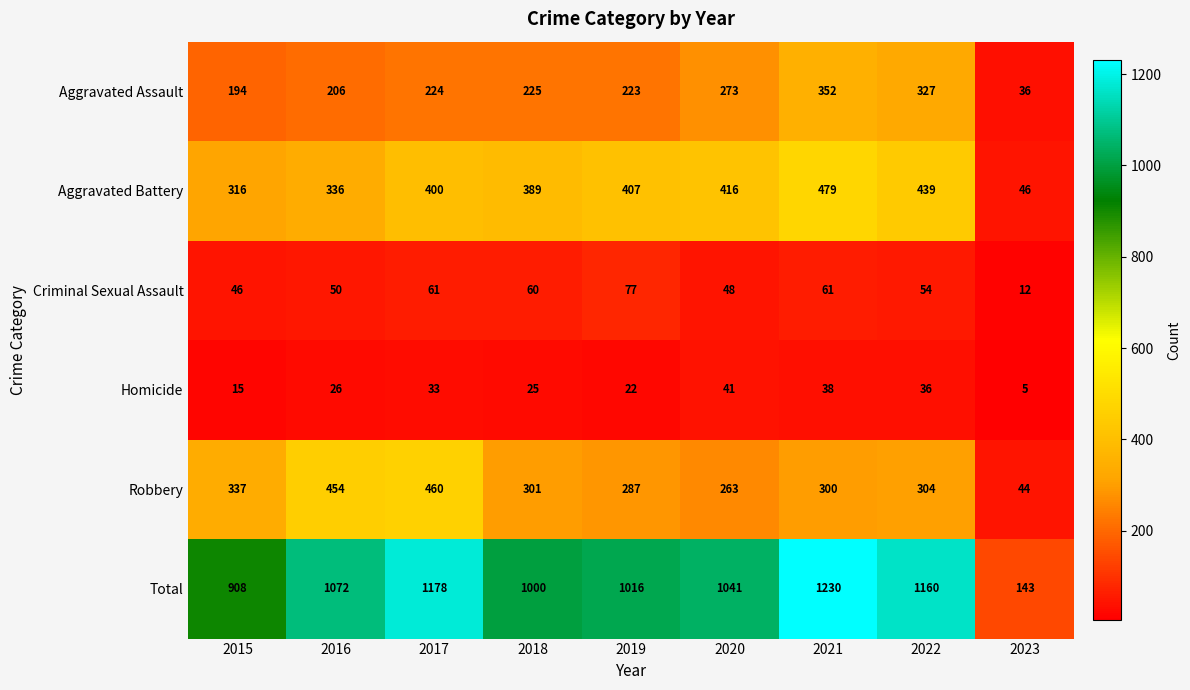

What is the average value of the Criminal Sexual Assault series?

52